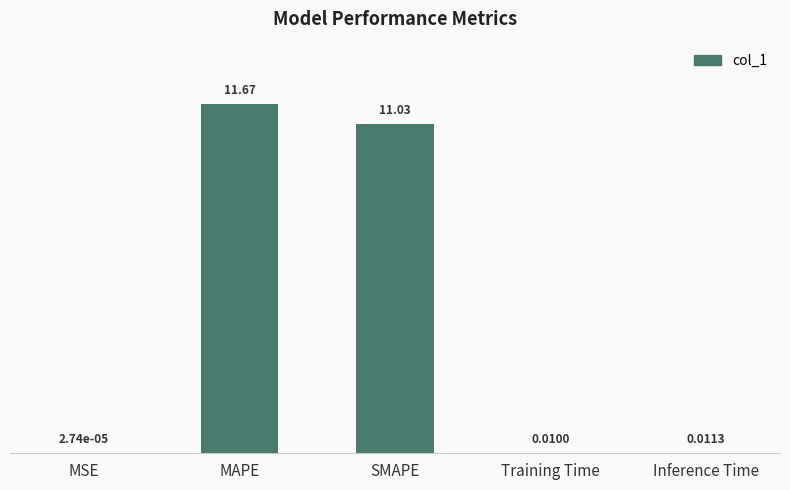

Are the bars horizontal?

No